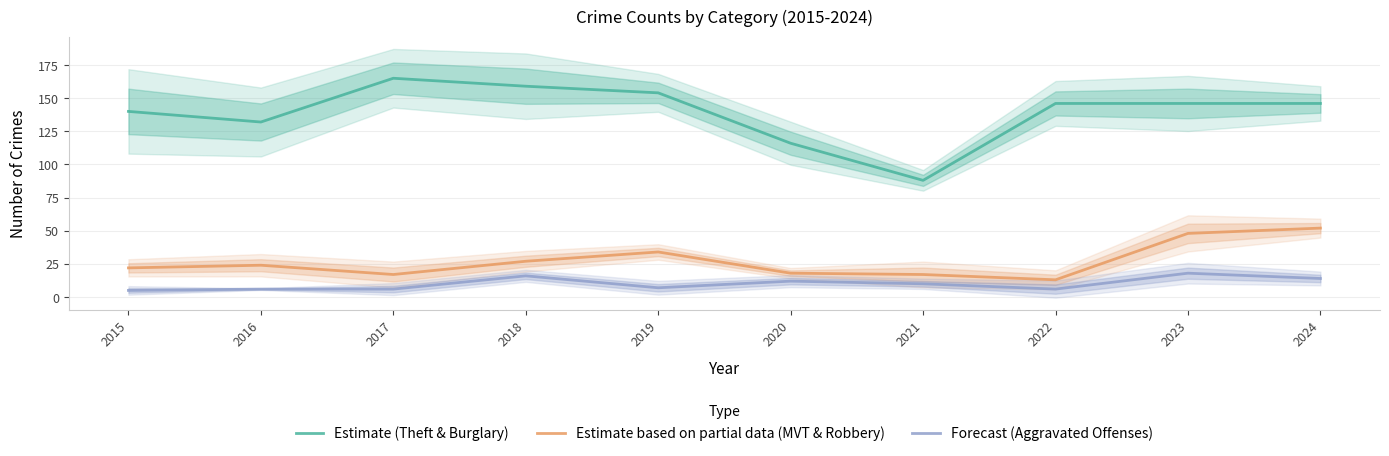

What is the spread (max minus min) of values at 2024?

132